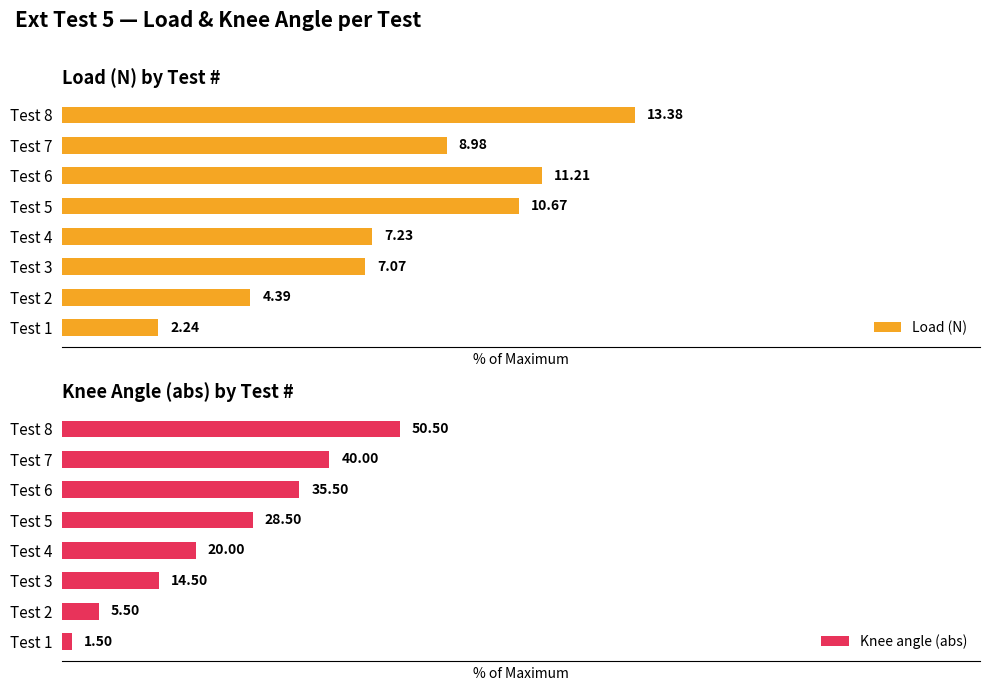

Rank the categories by Load (N) value from highest to lowest.

Test 8, Test 6, Test 5, Test 7, Test 4, Test 3, Test 2, Test 1